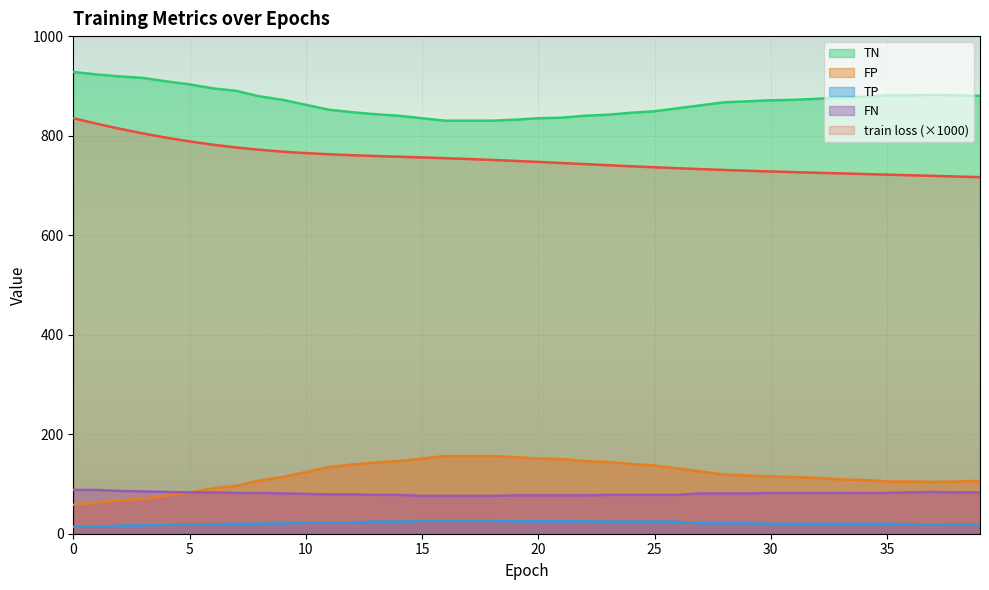

What is the value of the FN point at the 17th from the left?

76.0